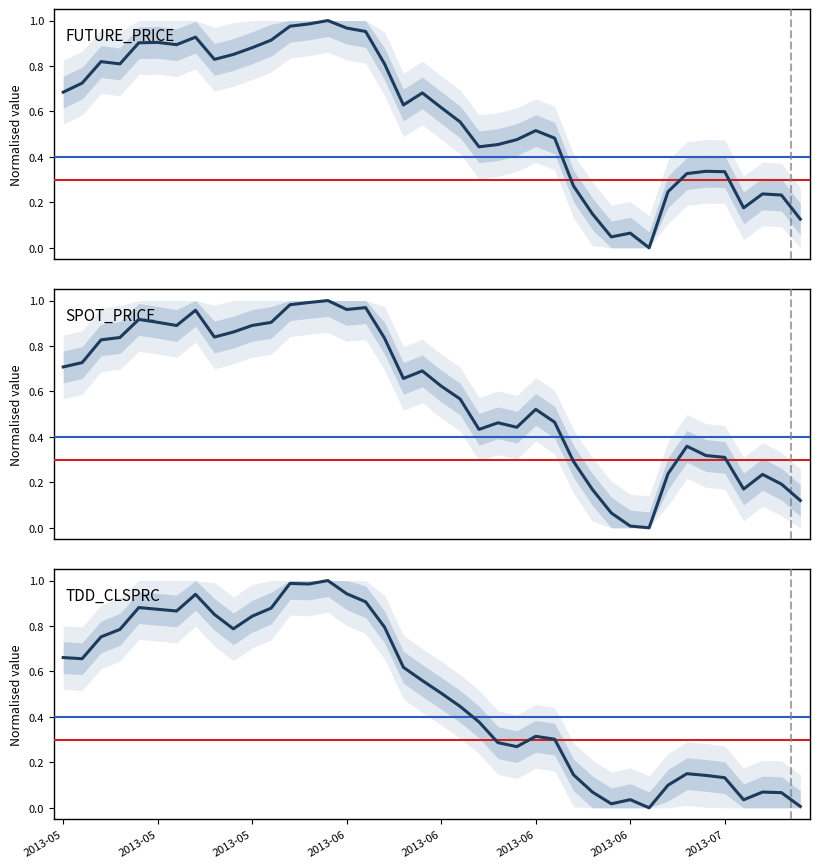

At which category does the chart reach its minimum across all series?

31